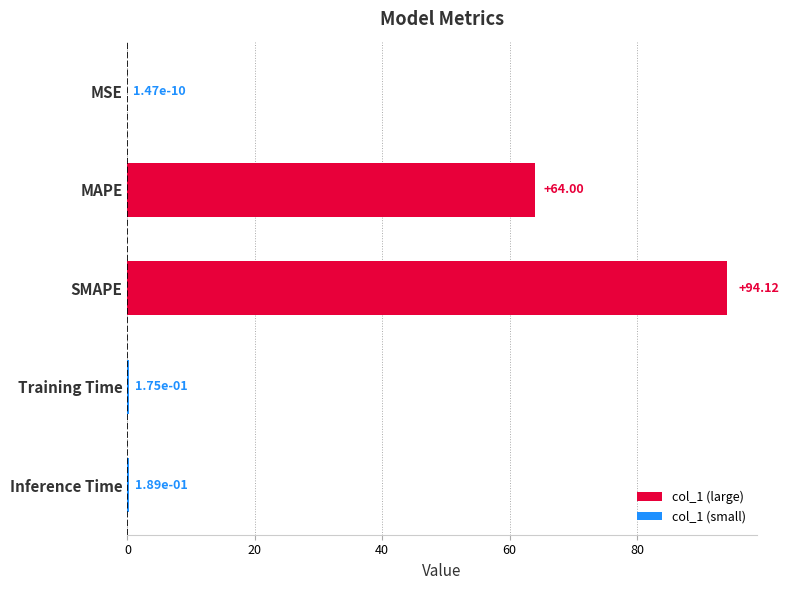

Are the bars horizontal?

Yes